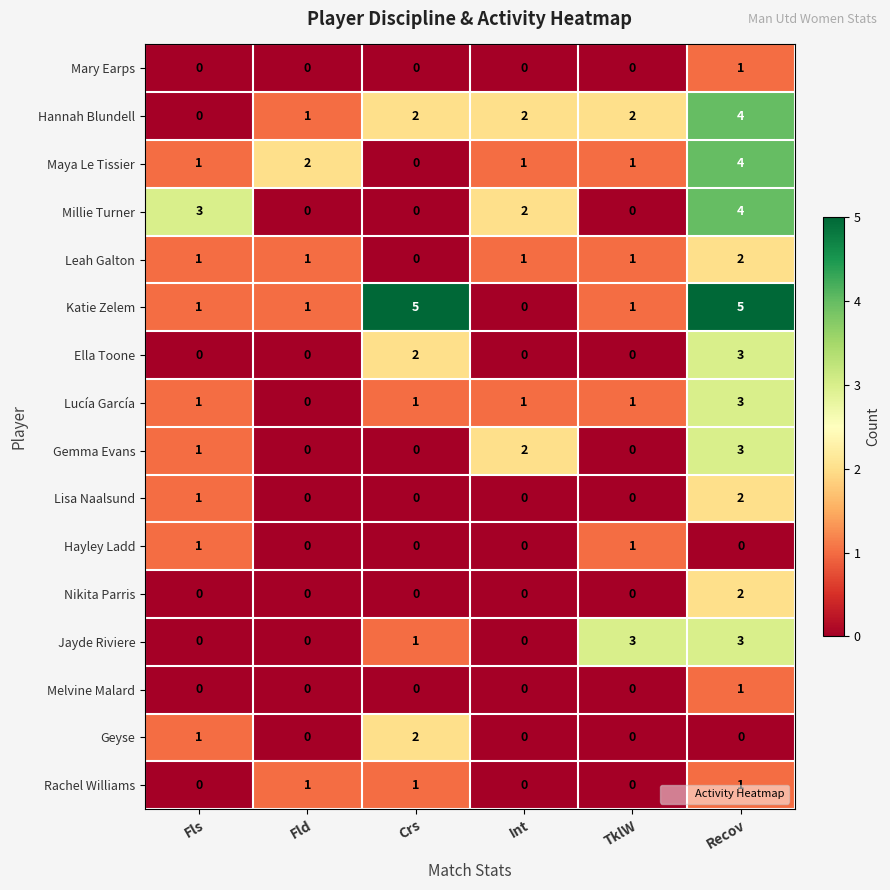

How many Leah Galton values are between 1 and 2?

5